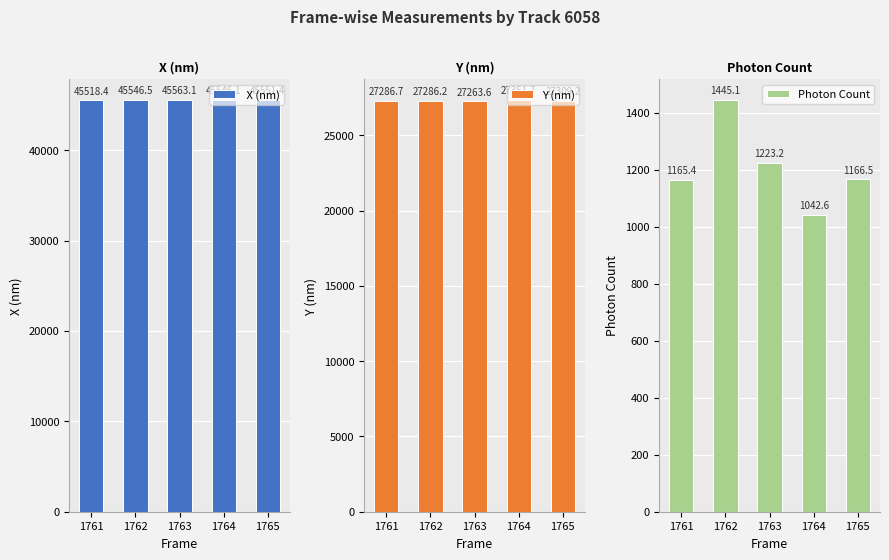

Which label corresponds to the smallest value in the chart?

1764